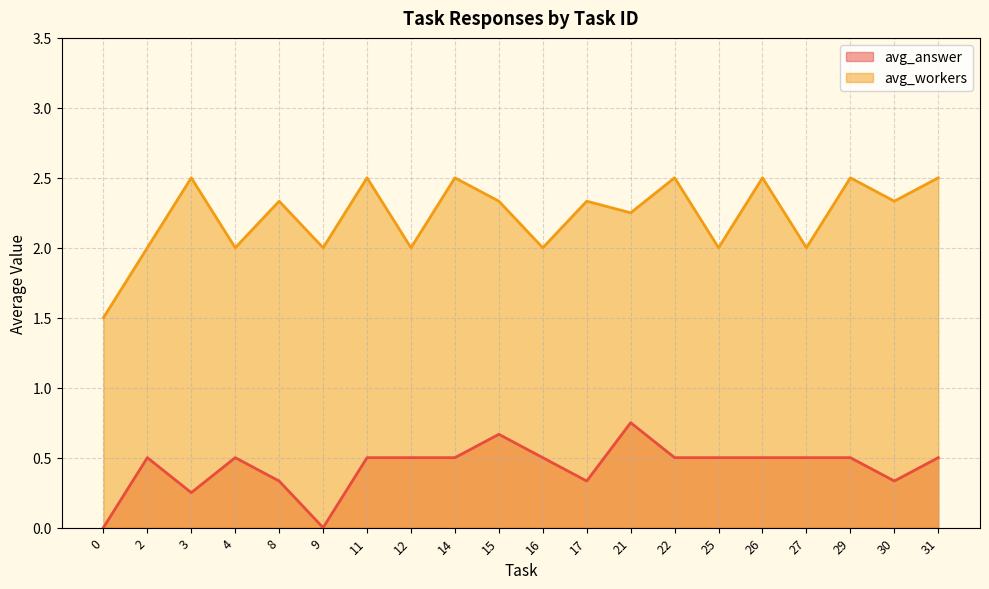

Does the chart display data point markers on the line(s)?

No